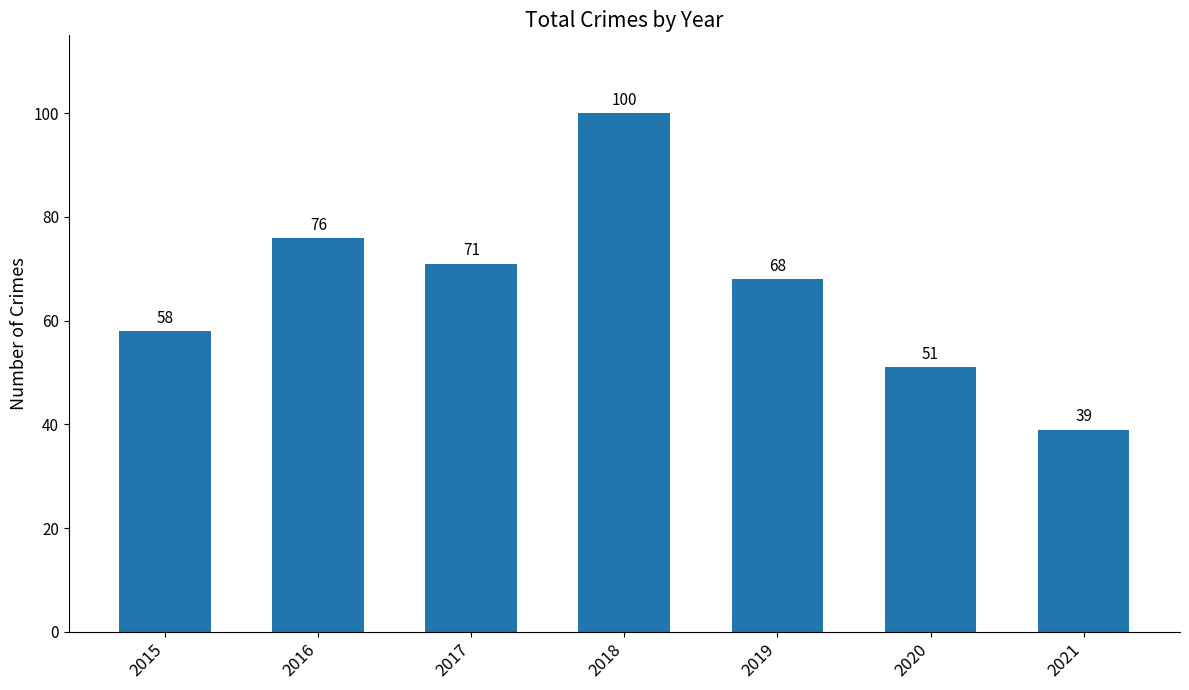

What is the smallest value displayed?

39